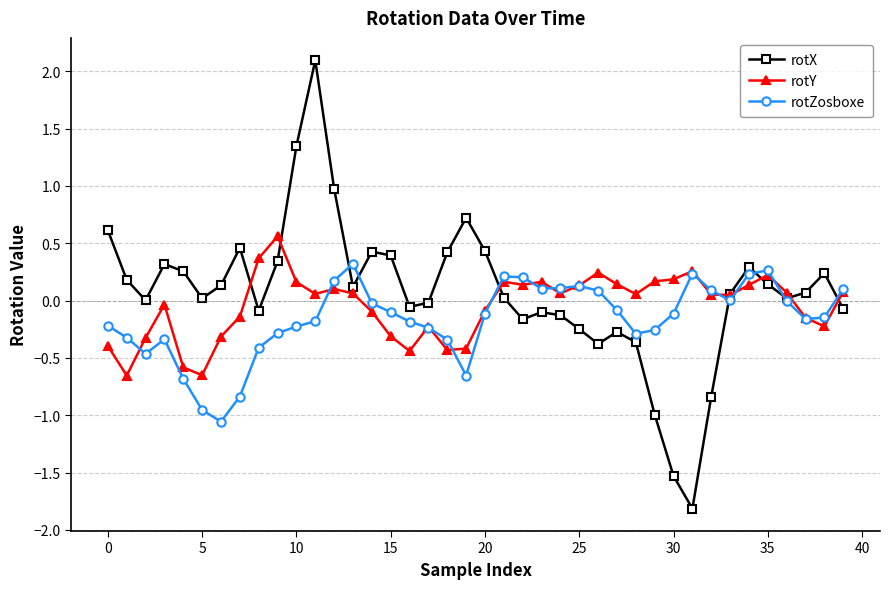

True or false: rotY has more than 2 interior local peaks.

True